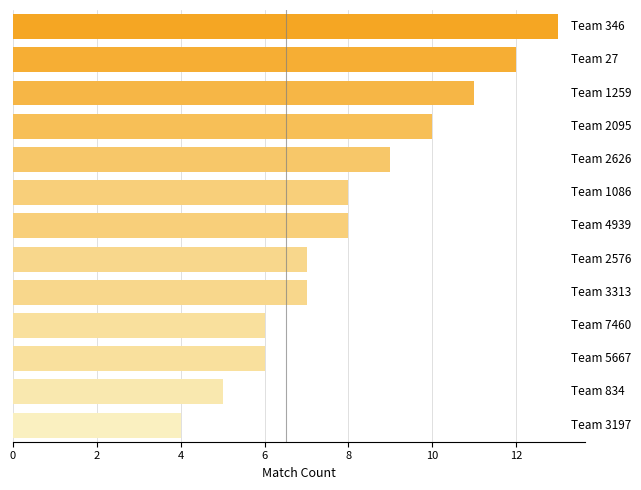

Does the chart contain stacked bars?

No